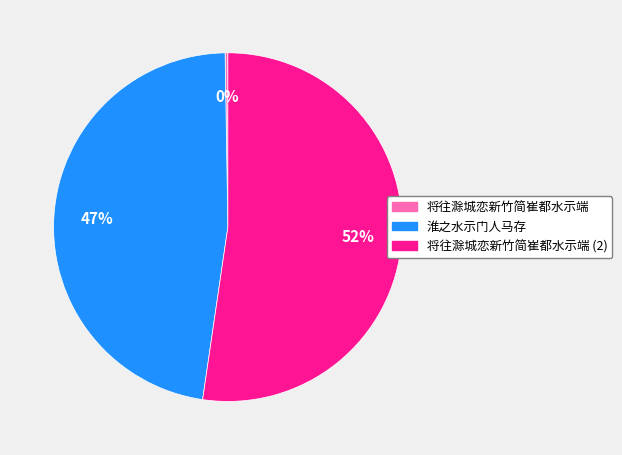

The 淮之水示门人马存 slice represents 47% of the pie. True or false?

True